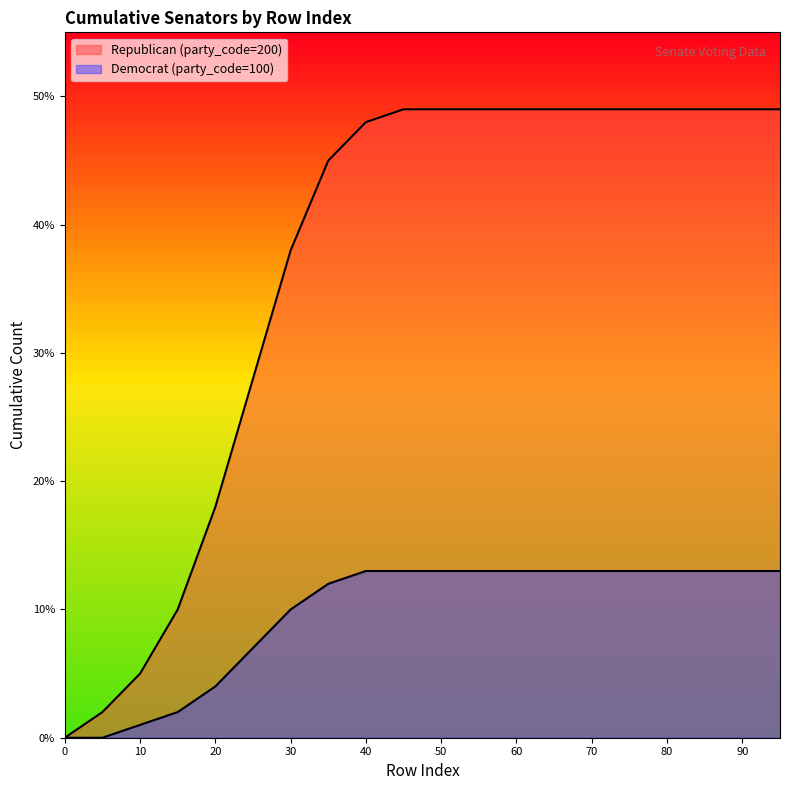

How many values in the Republican (party_code=200) series are below 49?

9